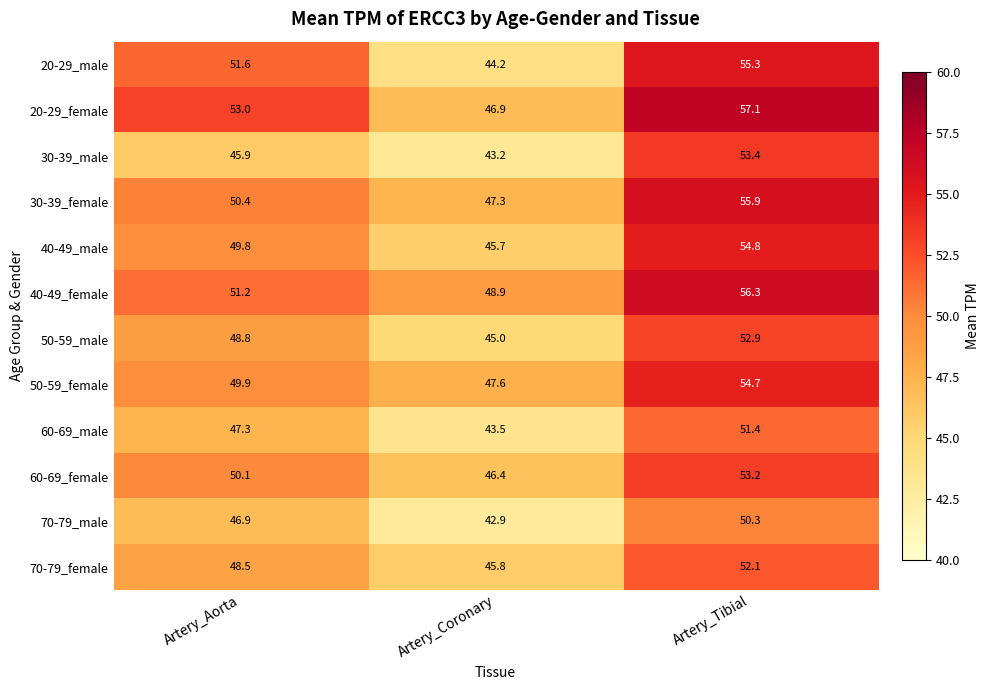

Is it true that 70-79_male equals 69.0 at Artery_Aorta?

False